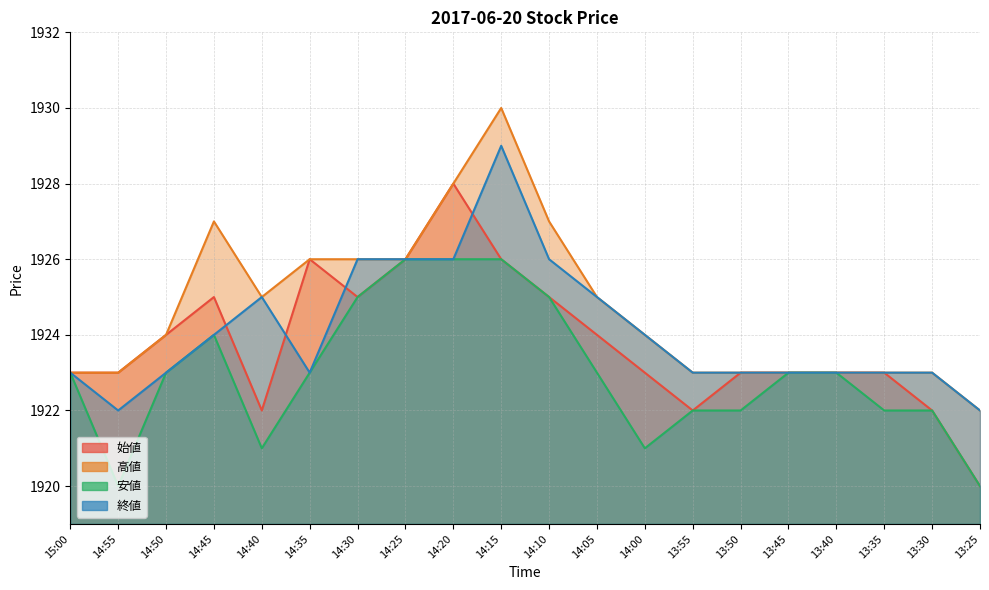

What is the value of the 終値 point at the 13th from the left?

1924